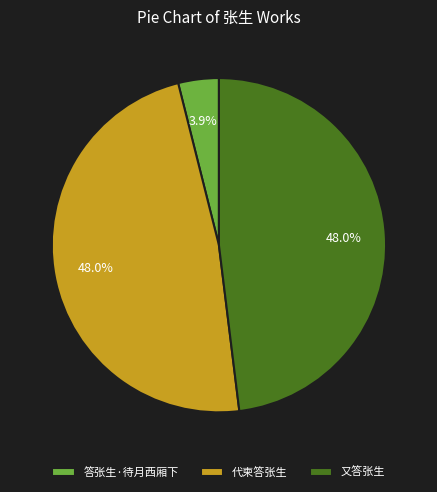

Is the sum of 代柬答张生 and 答张生·待月西厢下 greater than half?

Yes